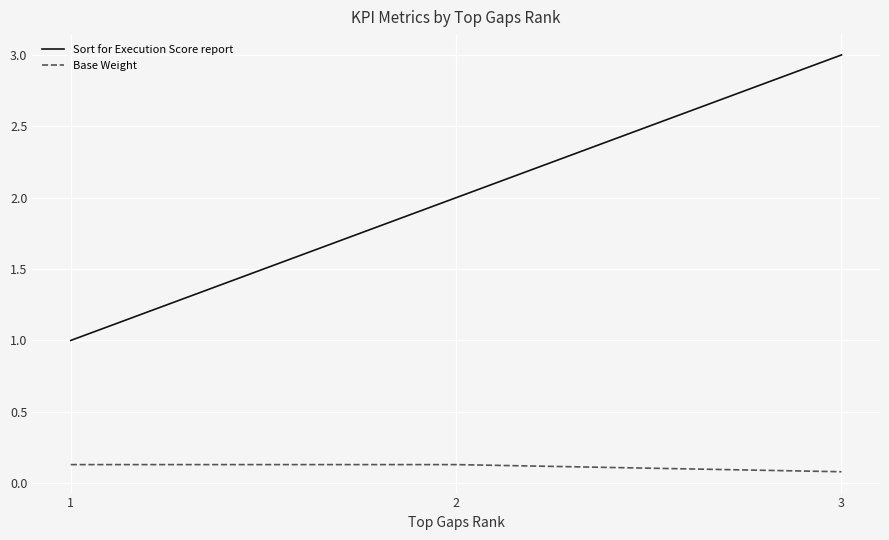

Rank the series at 3 from highest to lowest value.

Sort for Execution Score report, Base Weight